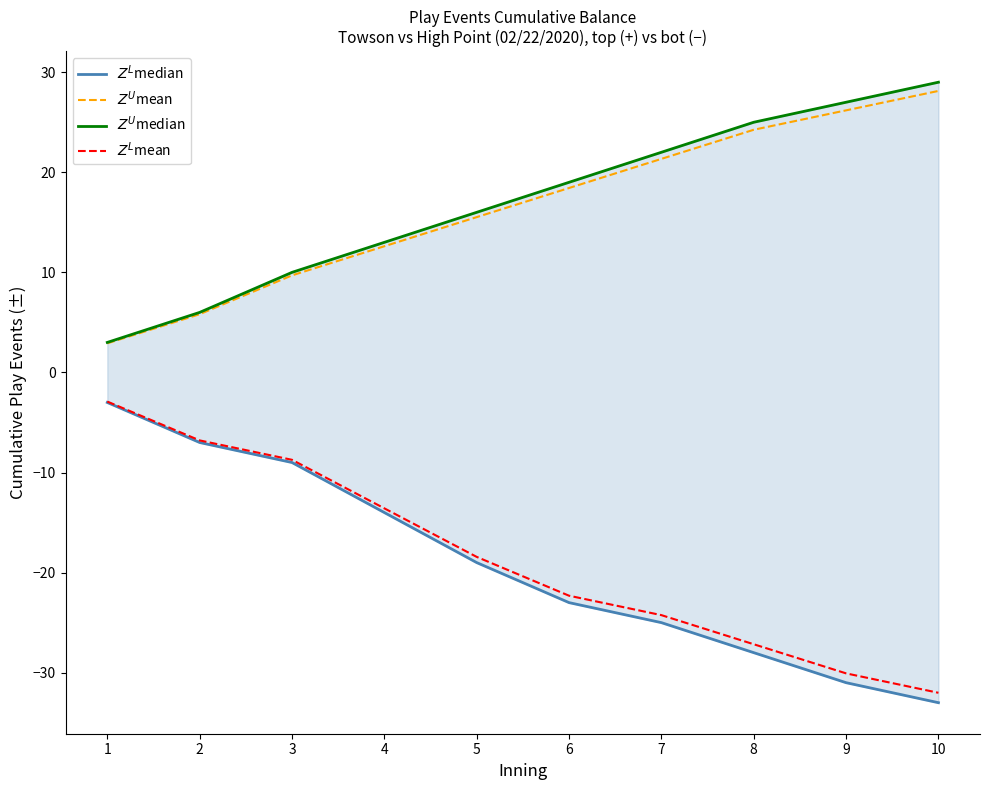

At which category is the sum across all series the highest?

3